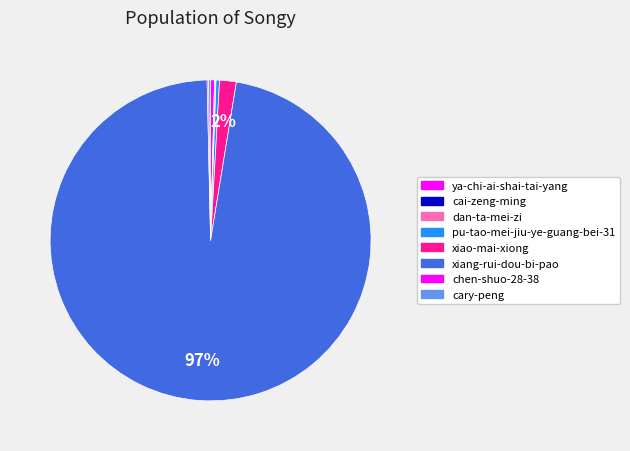

Do pu-tao-mei-jiu-ye-guang-bei-31 and ya-chi-ai-shai-tai-yang together represent more than half of the pie?

No